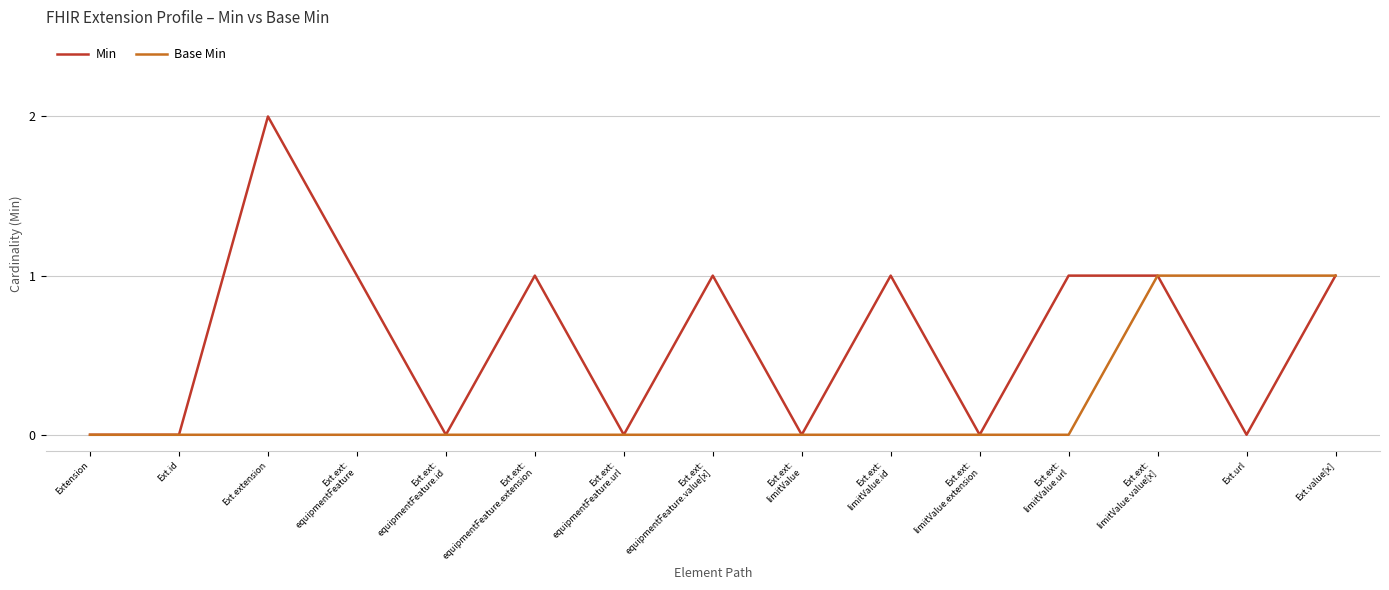

How many lines are shown in the chart?

2